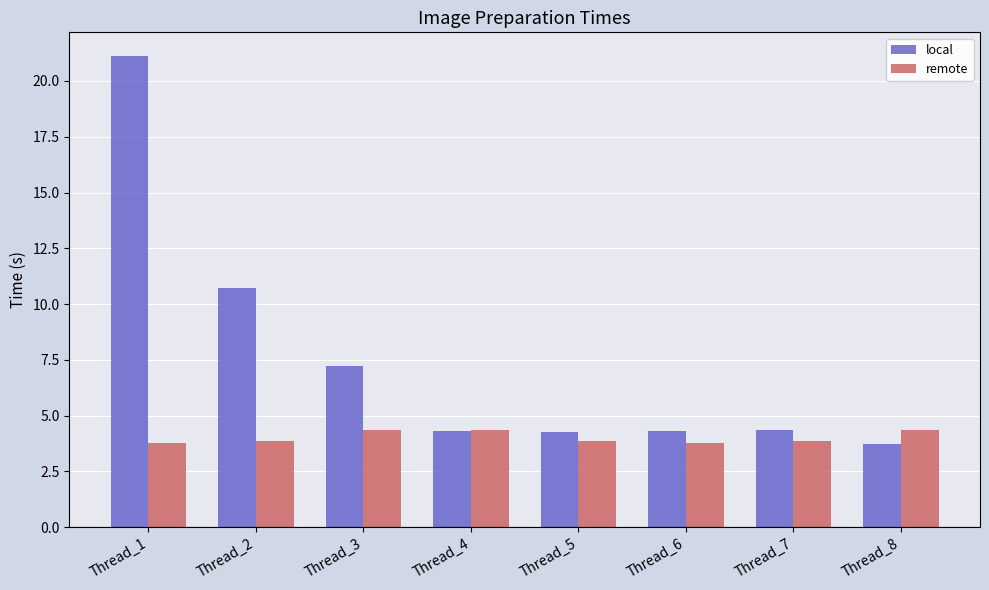

Rank the series by their maximum value, from lowest to highest.

remote, local